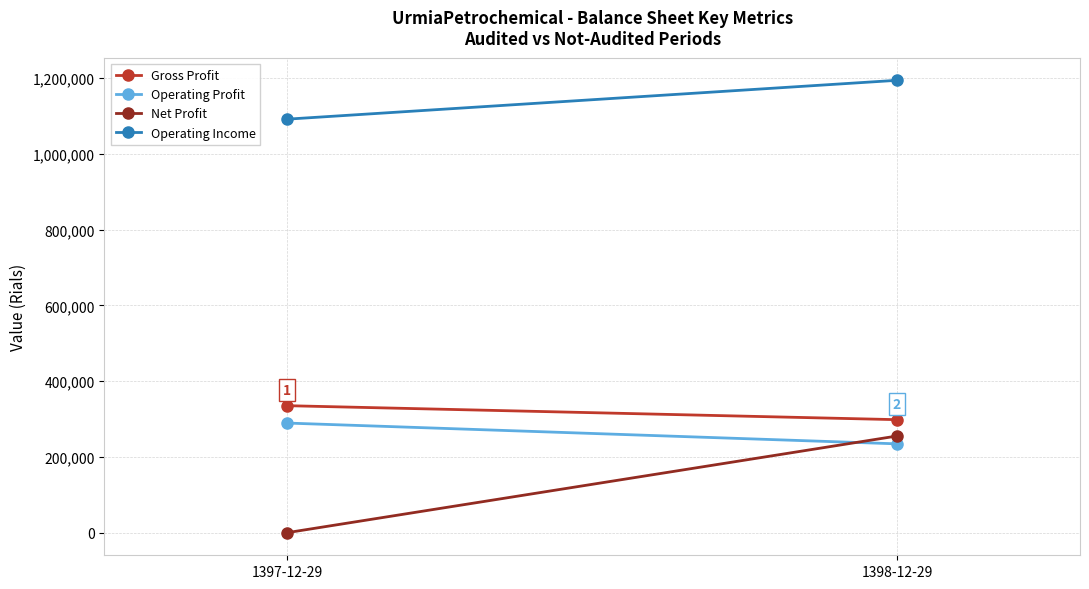

At how many categories does at least one series exceed 21677?

2